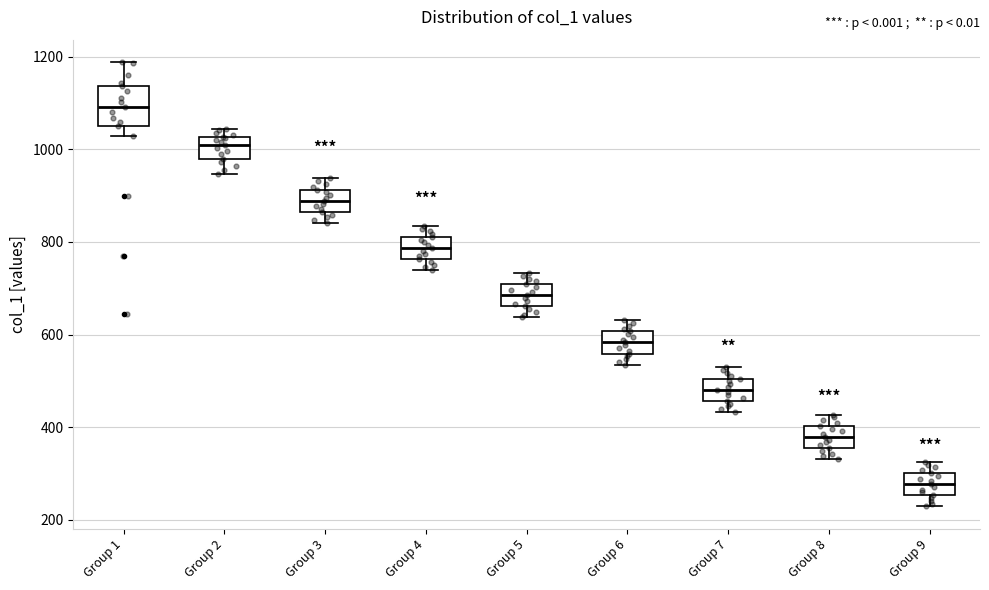

Reading left to right, read every box against the y-axis: the position of its median line, the range the box covers, and the ends of its whiskers. The values are not printed on the chart, so give them approximately, as read against the axis.

Group 1: median 1100, box 1060 to 1140, whiskers 1020 to 1180
Group 2: median 1020 (inside the box), box 980 to 1020, whiskers 940 to 1040
Group 3: median 880, box 860 to 920, whiskers 840 to 940
Group 4: median 780, box 760 to 820, whiskers 740 to 840
Group 5: median 680, box 660 to 700, whiskers 640 to 740
Group 6: median 580, box 560 to 600, whiskers 540 to 640
Group 7: median 480, box 460 to 500, whiskers 440 to 520
Group 8: median 380, box 360 to 400, whiskers 340 to 420
Group 9: median 280, box 260 to 300, whiskers 220 to 320